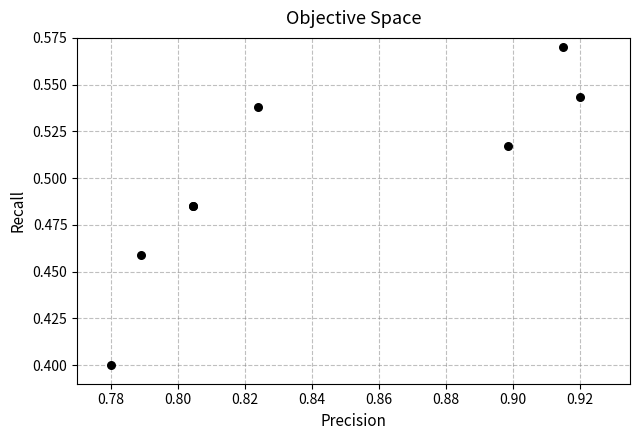

What Y value in the scatter plot is closest to 0?

0.4